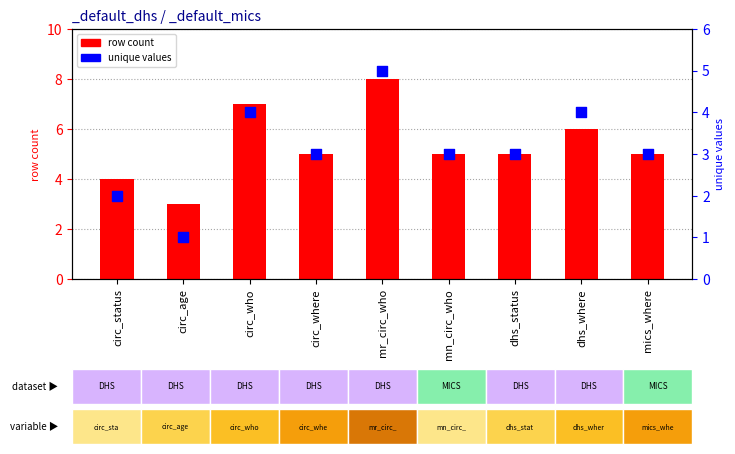

Which series contains the lowest Y value?

unique values